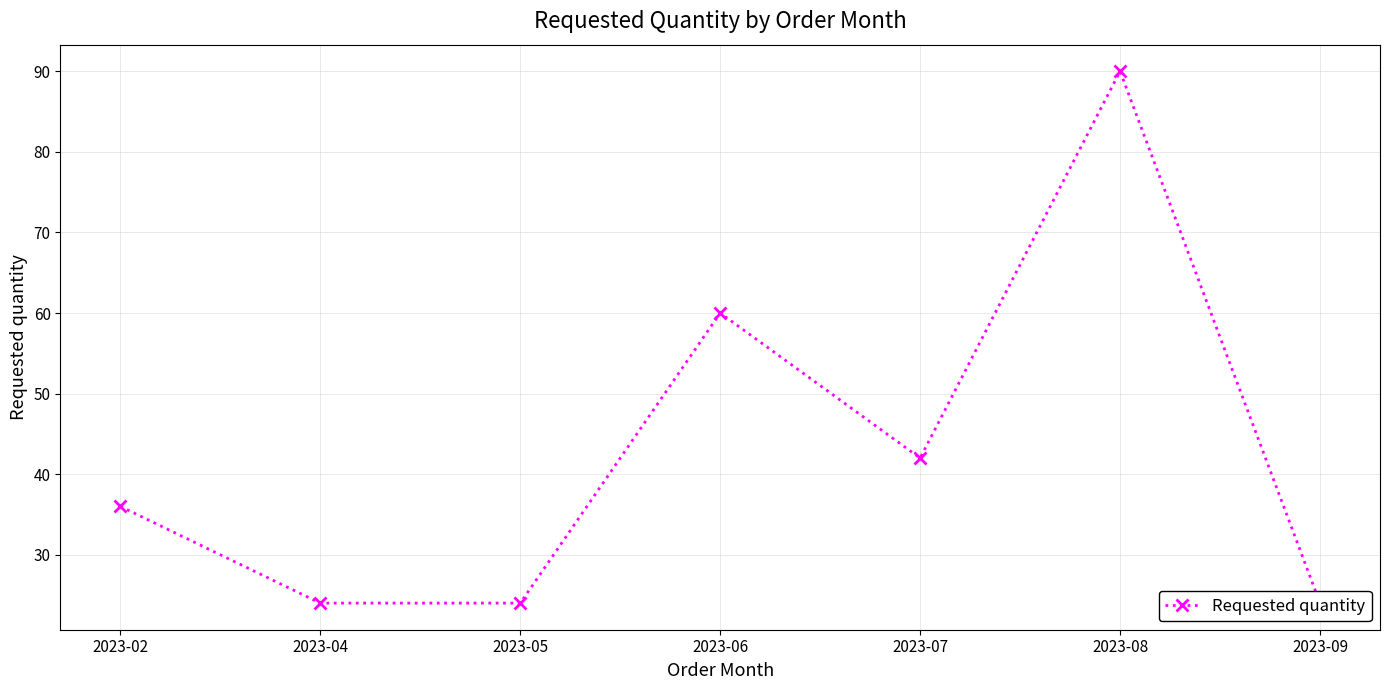

List the labels in order of value, smallest first.

2023-04, 2023-05, 2023-09, 2023-02, 2023-07, 2023-06, 2023-08